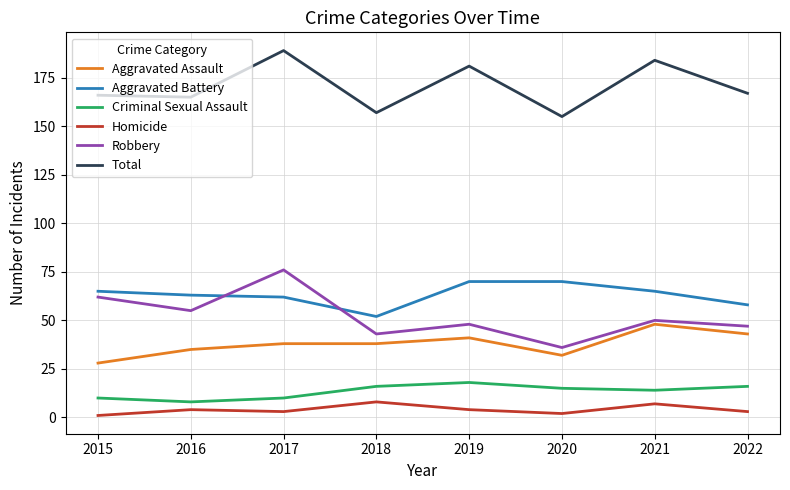

Reading left to right, extract all data points from this chart.

Aggravated Assault: 28	35	38	38	41	32	48	43
Aggravated Battery: 65	63	62	52	70	70	65	58
Criminal Sexual Assault: 10	8	10	16	18	15	14	16
Homicide: 1	4	3	8	4	2	7	3
Robbery: 62	55	76	43	48	36	50	47
Total: 166	165	189	157	181	155	184	167